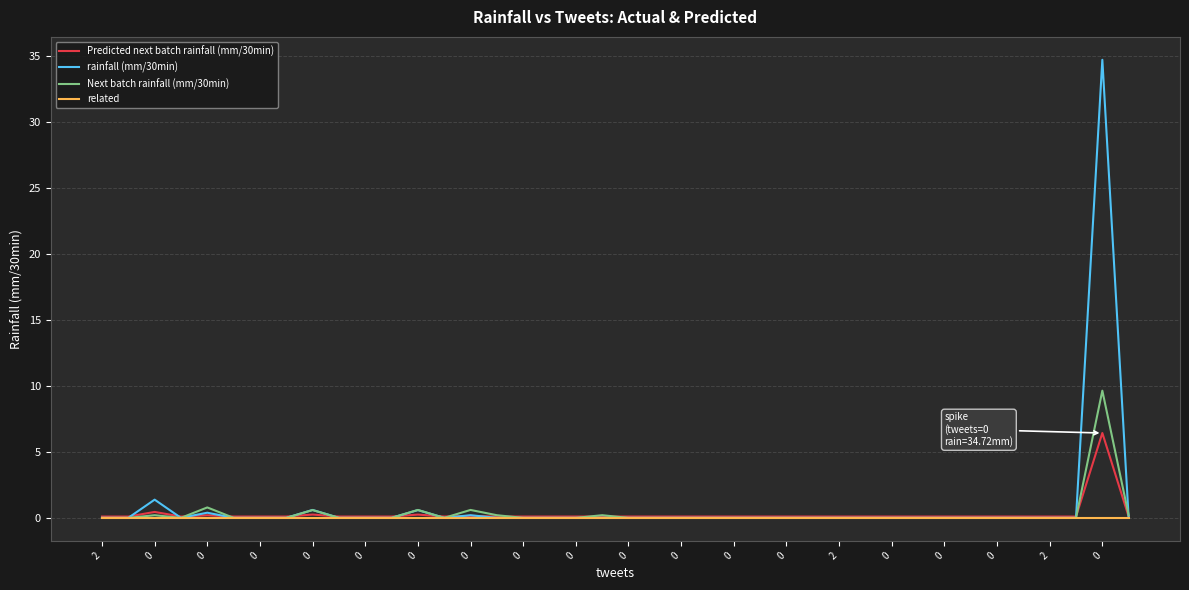

What is the maximum value shown in the chart?

34.7